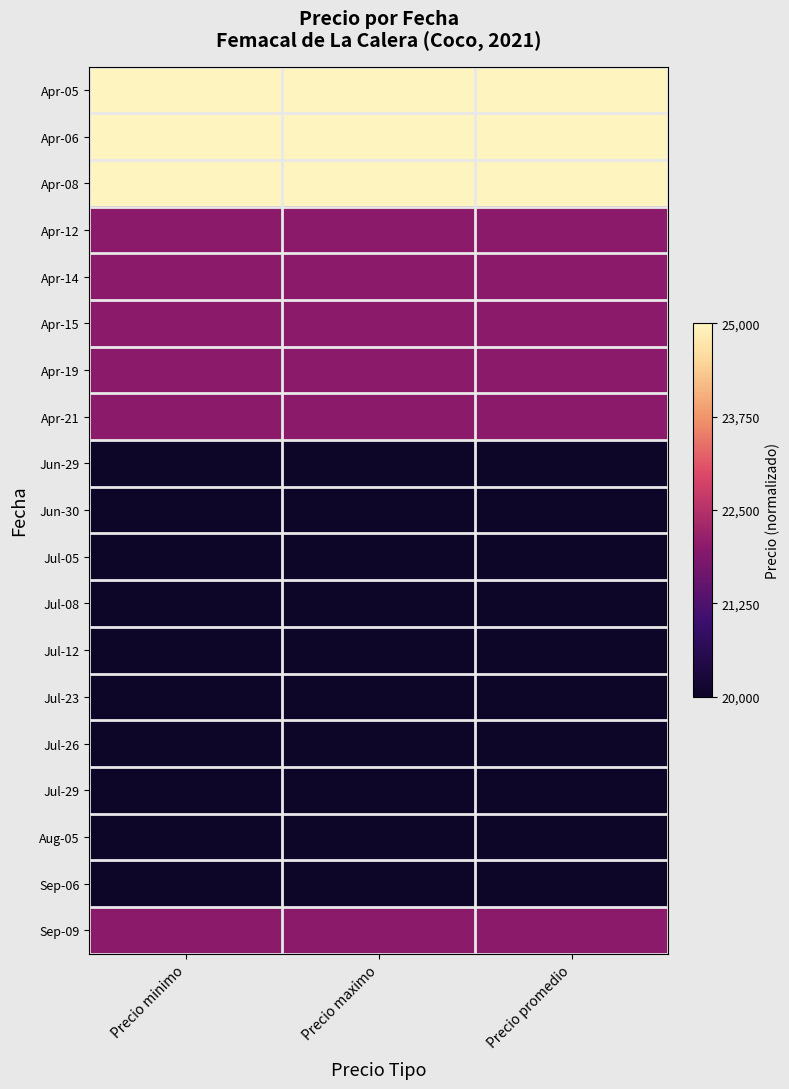

Which category has the lowest value across all series?

Precio minimo